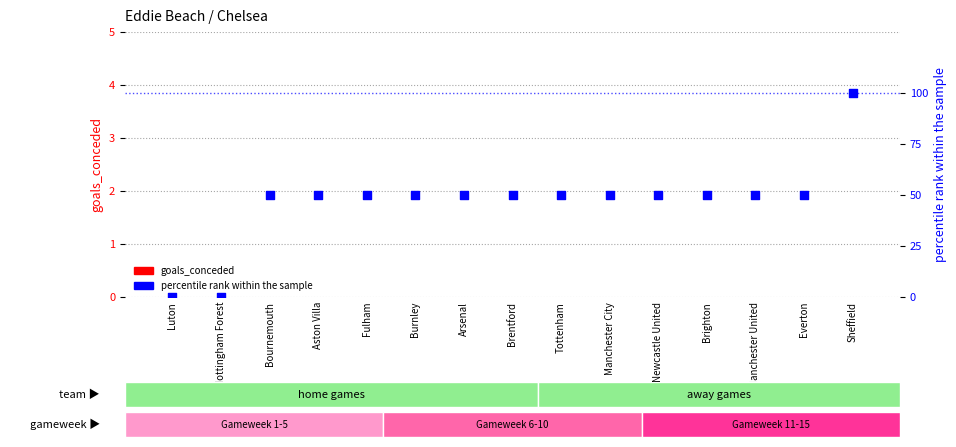

Which series has the largest total across all categories?

percentile rank within the sample